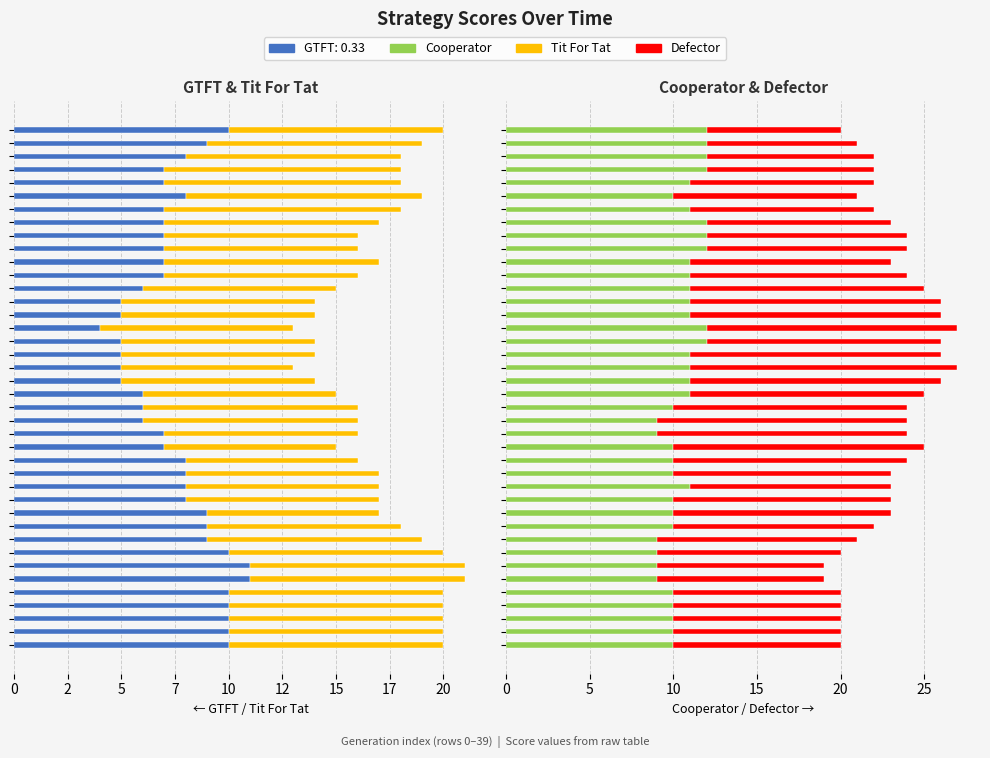

How many data points in Defector are above 12?

18